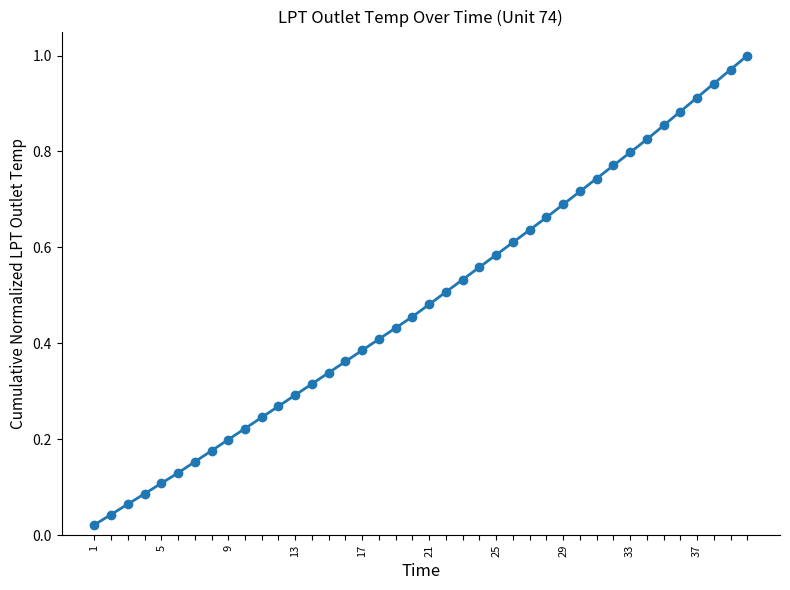

True or false: there are more than 1 points higher than both neighbors.

False